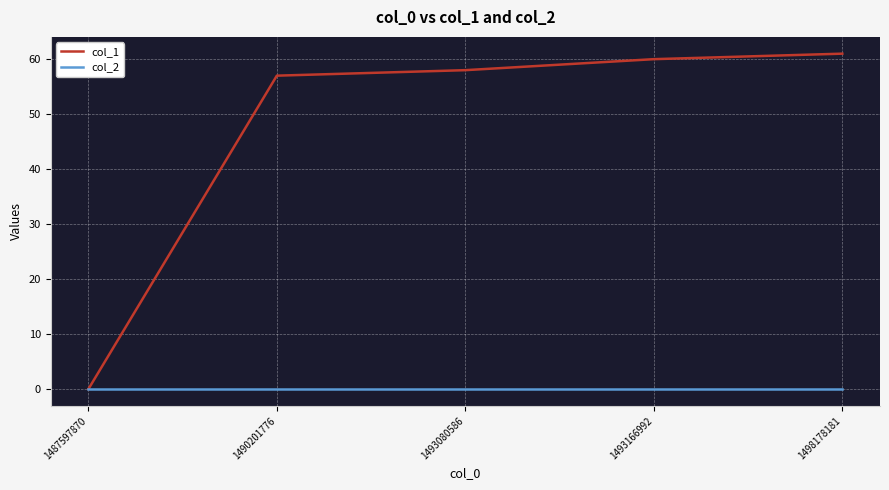

Is it true that col_1 equals 61 at 1498178181?

True